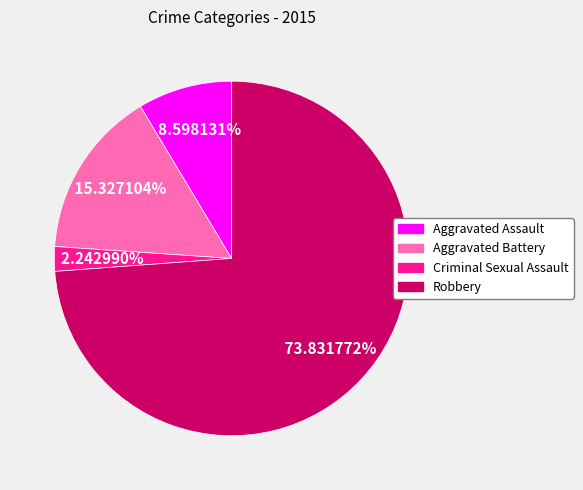

Approximately how many times larger is the value at Criminal Sexual Assault compared to Aggravated Assault?

0.3